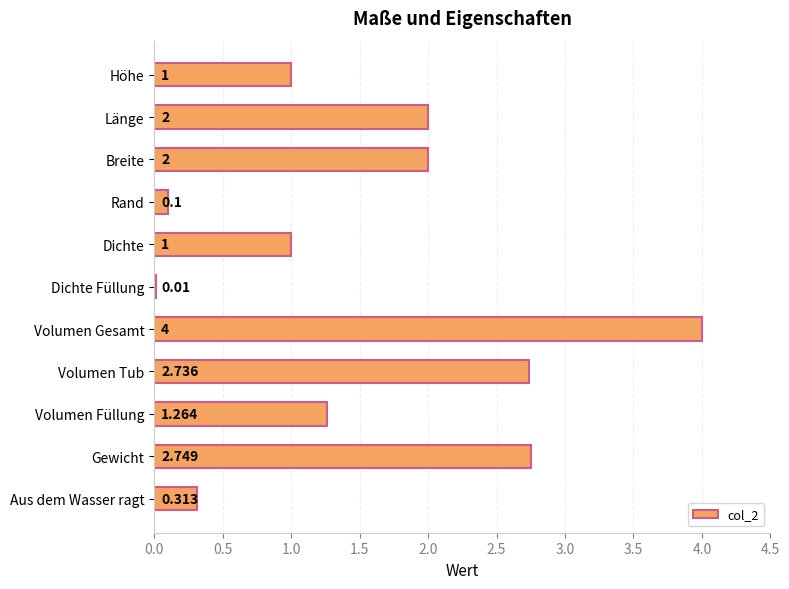

Between Aus dem Wasser ragt and Breite, which is larger?

Breite